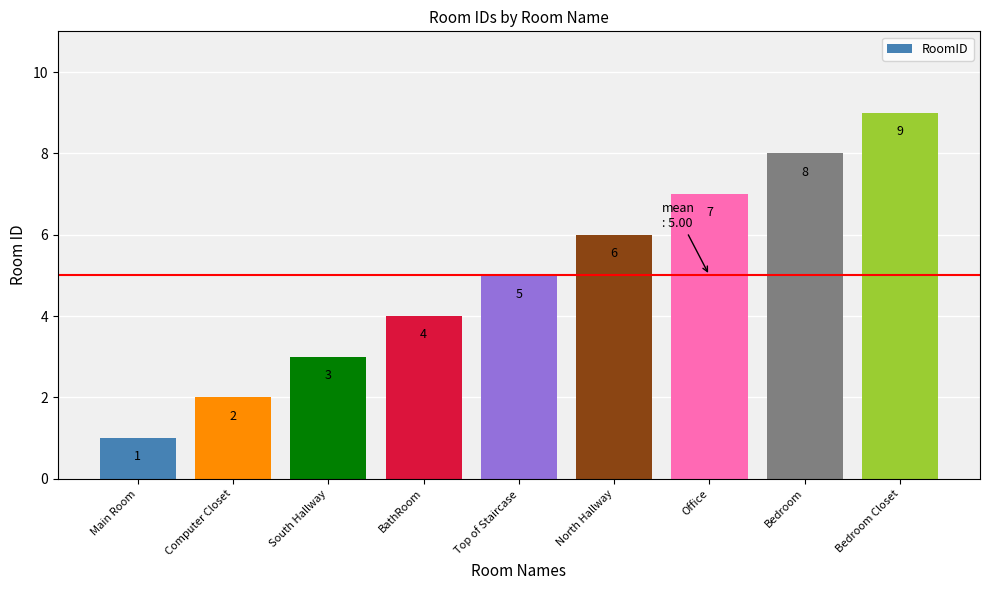

The value at North Hallway is 6. True or false?

True